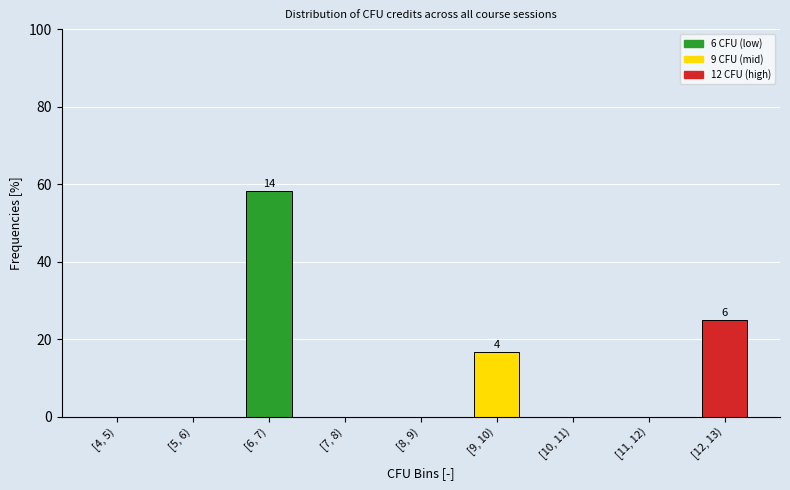

Reading left to right, extract all data points from this chart.

[4, 5)=0.0	[5, 6)=0.0	[6, 7)=58.3	[7, 8)=0.0	[8, 9)=0.0	[9, 10)=16.7	[10, 11)=0.0	[11, 12)=0.0	[12, 13)=25.0